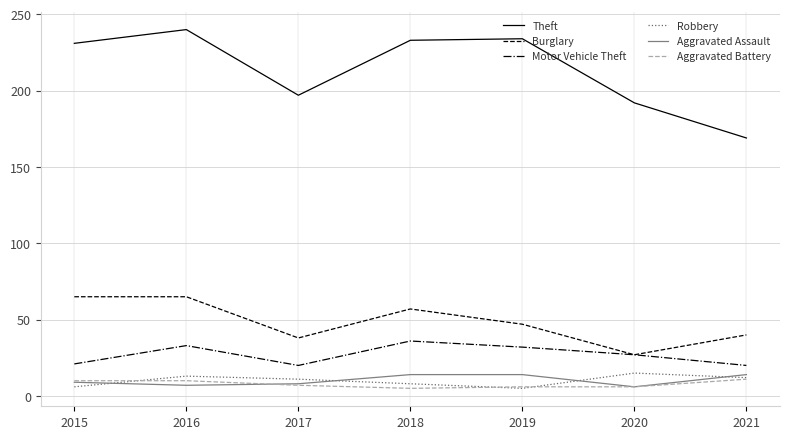

The value of Burglary at 2019 is 47. True or false?

True